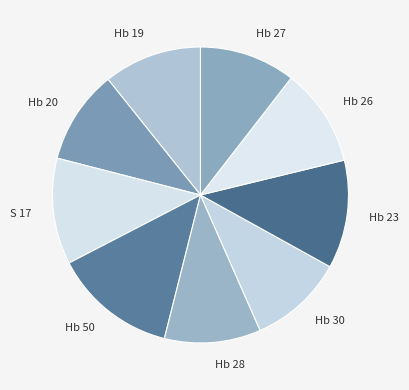

Approximately how many times larger is the value at Hb 50 compared to Hb 23?

1.1